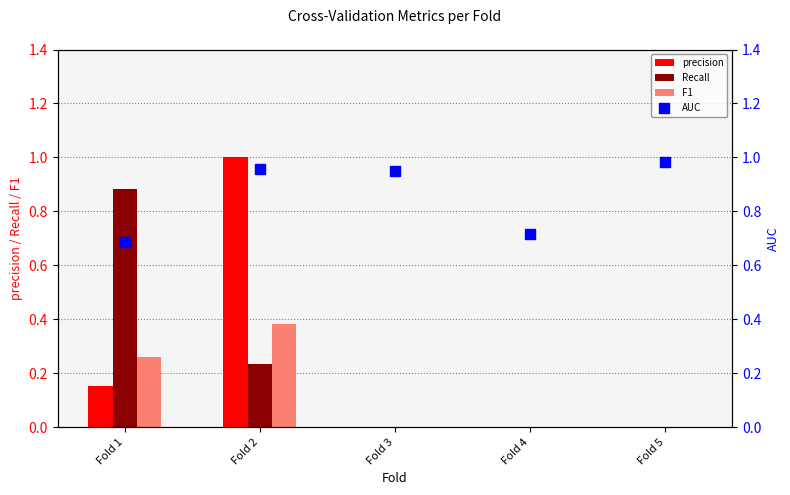

What is the total value across all series at Fold 3?

0.9